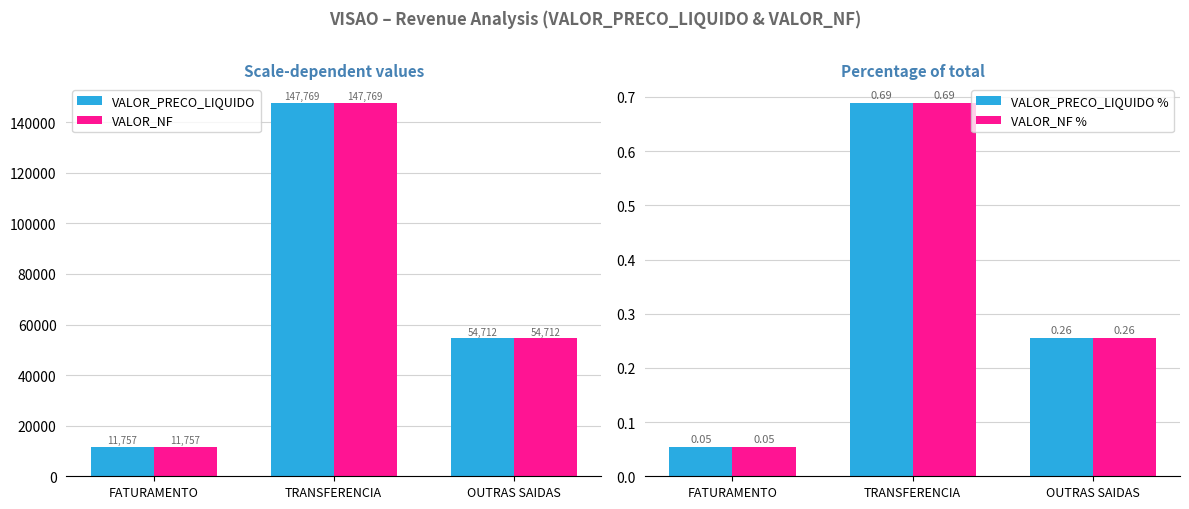

The value of VALOR_NF % at OUTRAS SAIDAS is 0.3. True or false?

True